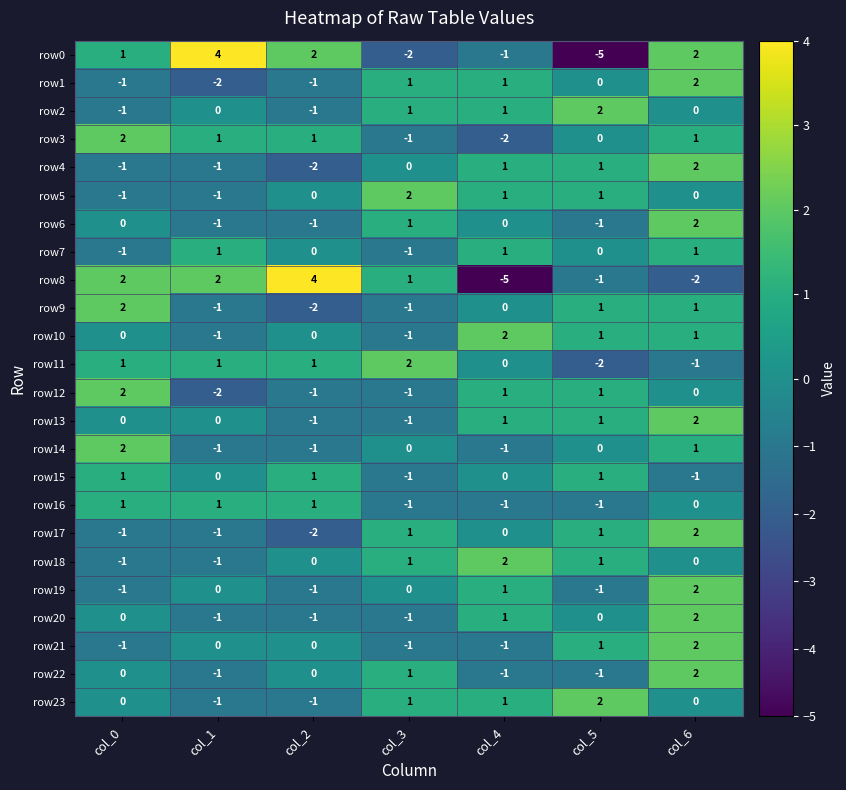

Which series changed the most between col_3 and col_5?

row11